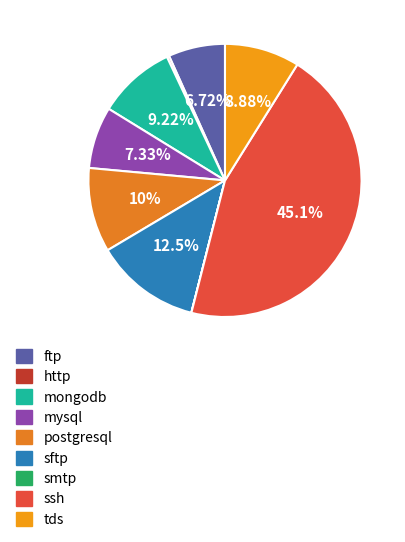

How many segments does this pie chart have?

9